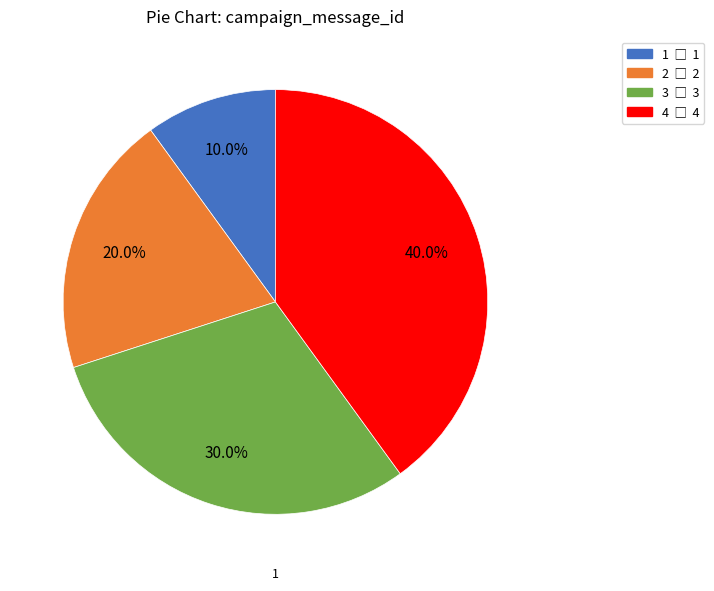

True or false: 4 accounts for 26% of the total.

False